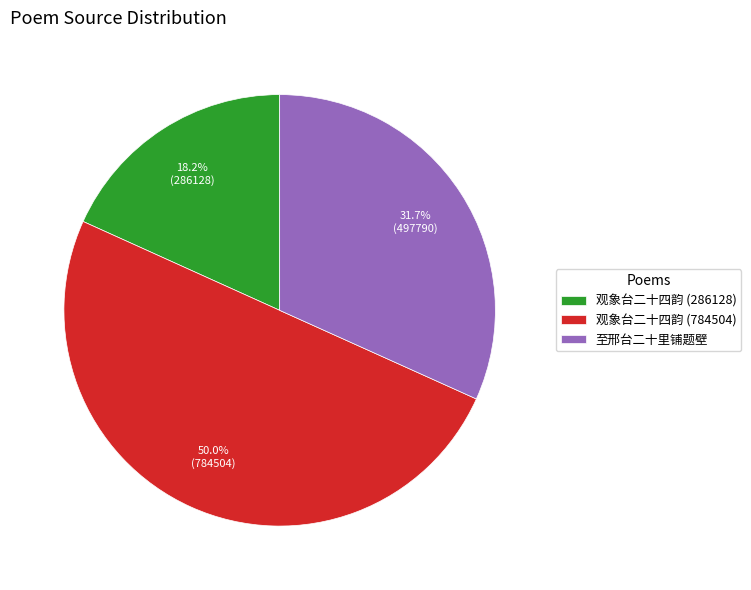

To the nearest percent, what is the average slice percentage?

33%